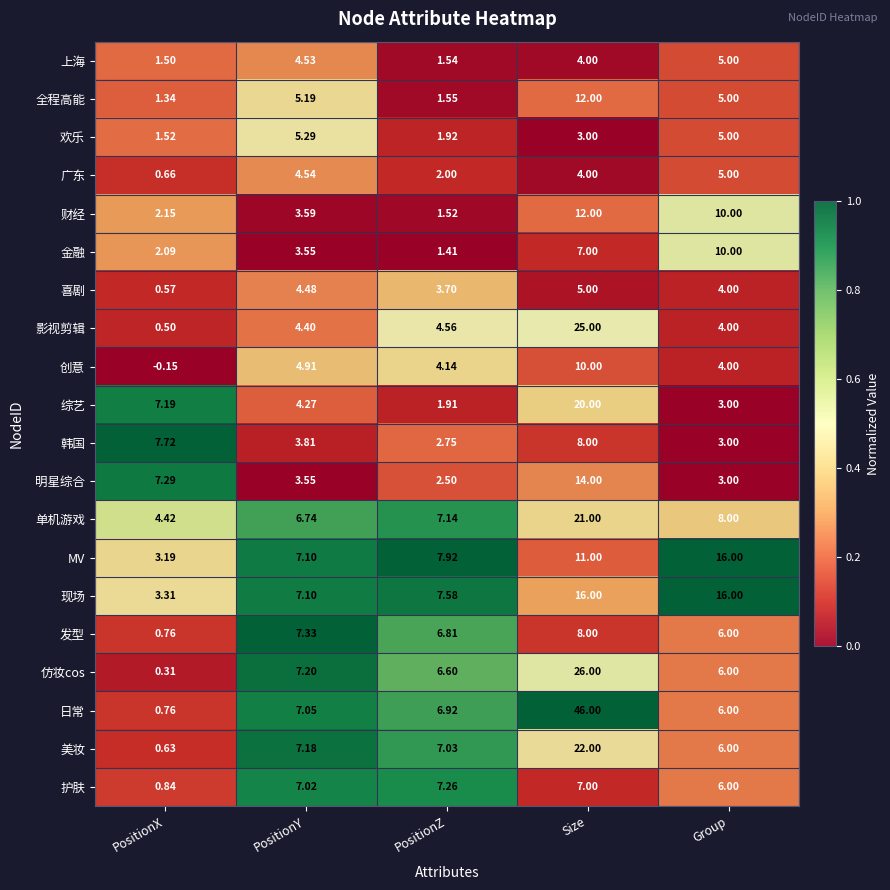

List the labels in order of 单机游戏 value, smallest first.

PositionX, PositionY, PositionZ, Group, Size